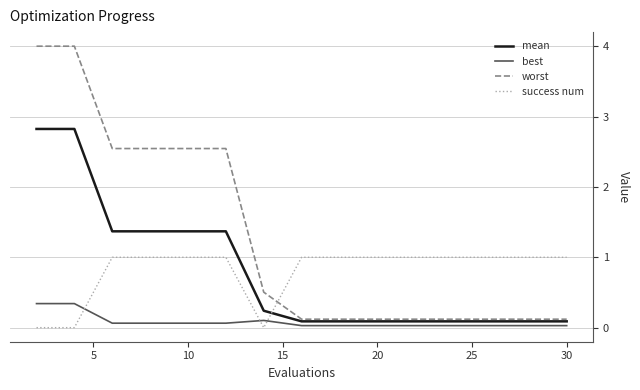

True or false: worst and best intersect in this chart.

False